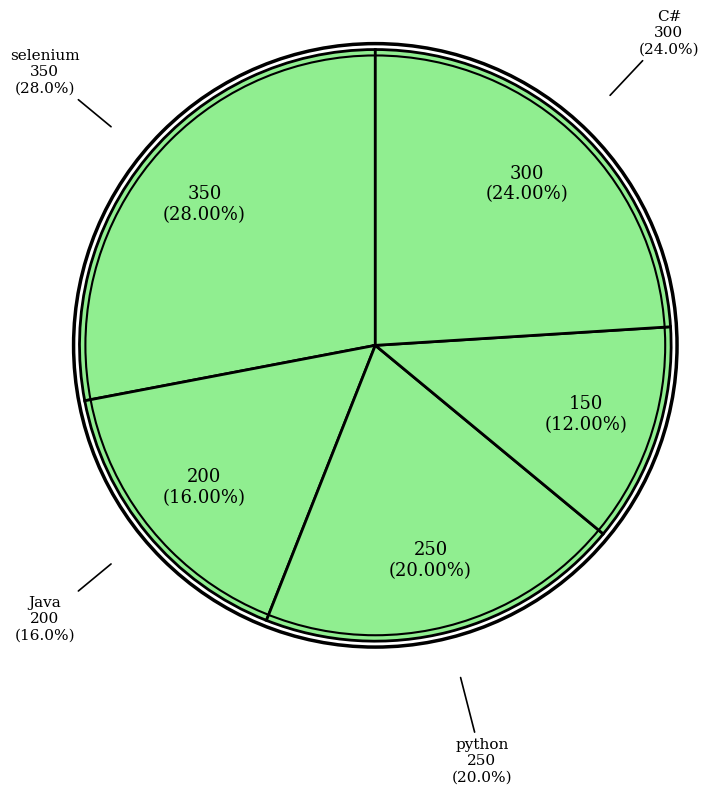

Do selenium and python together represent more than half of the pie?

No